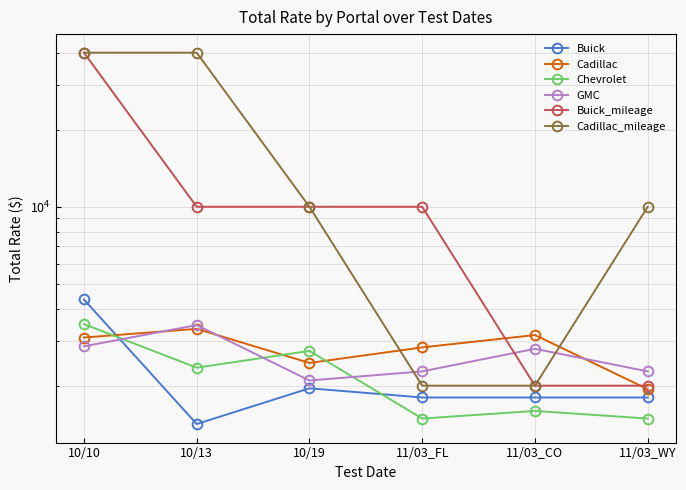

The Chevrolet series shows 4190.4 at 10/19. True or false?

False